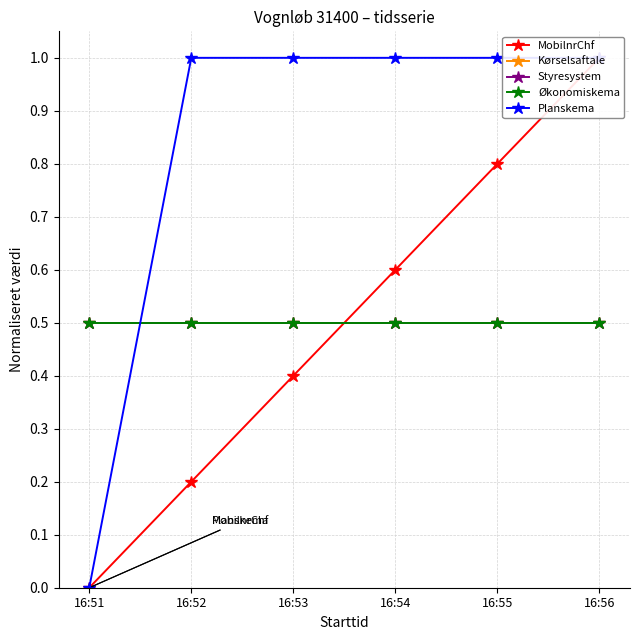

Read the MobilnrChf value at 16:55.

0.8